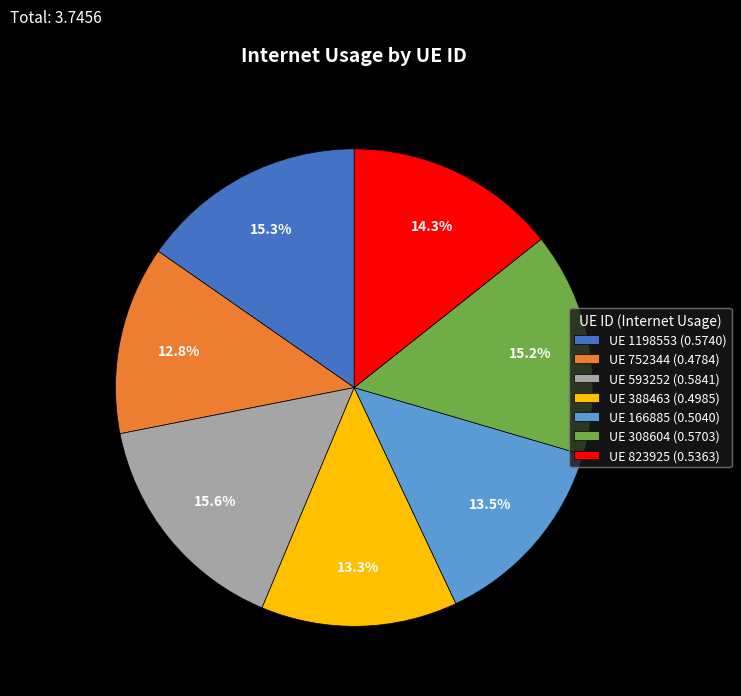

Which has a higher value, UE 308604 (0.5703) or UE 752344 (0.4784)?

UE 308604 (0.5703)